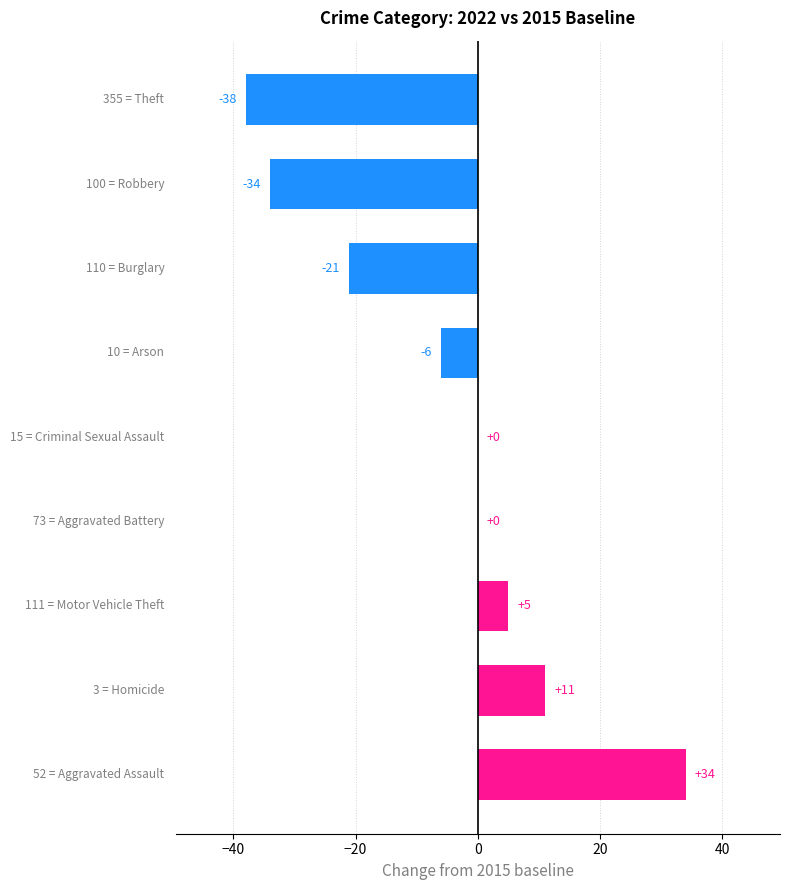

What is the maximum value shown in the chart?

34